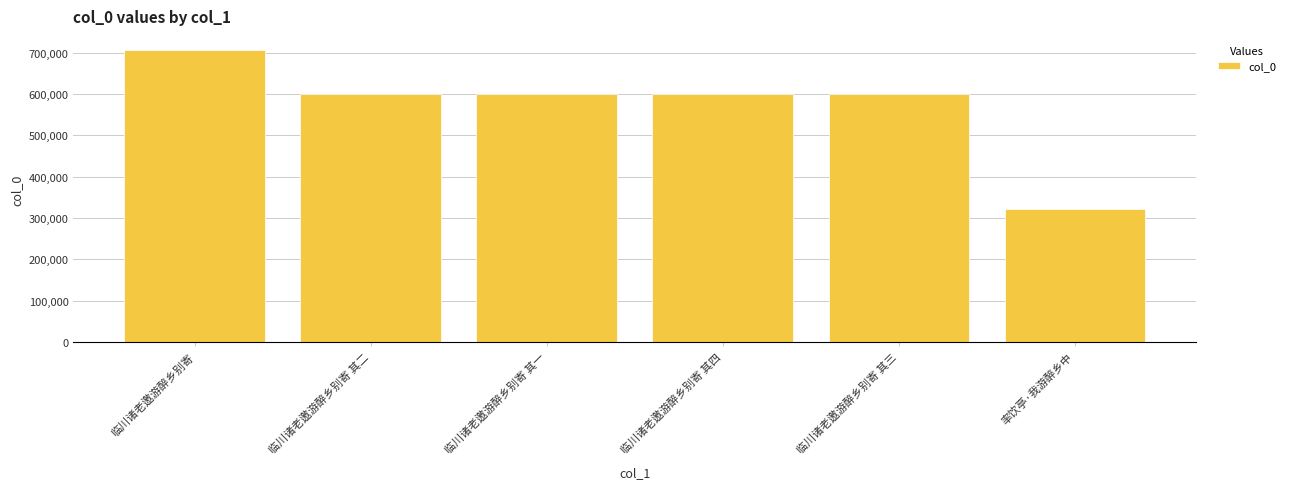

What is the sum of all values?

3424364